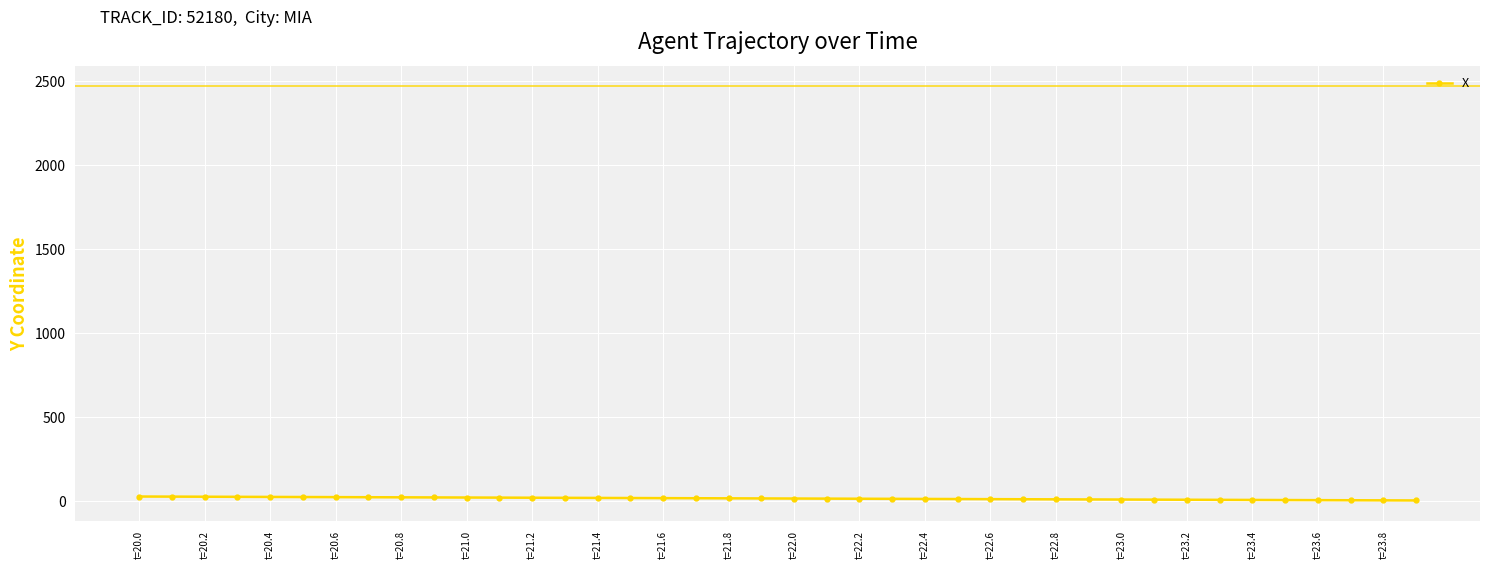

What is the sum of all values?

618.3